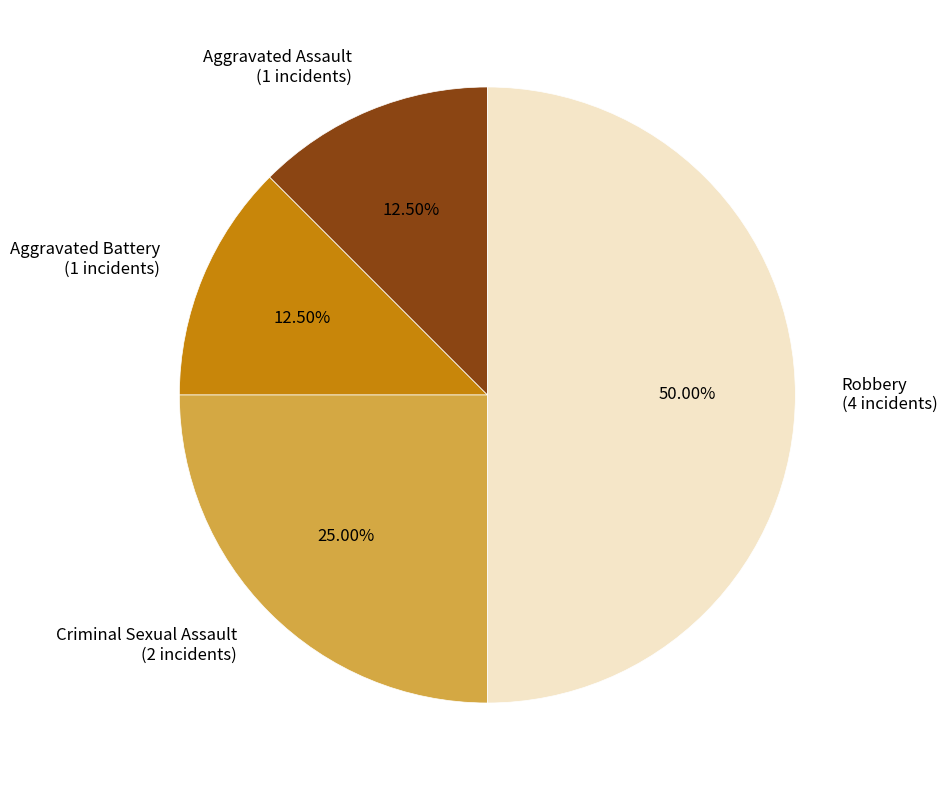

What portion of the pie excludes Aggravated Battery?

87.5%